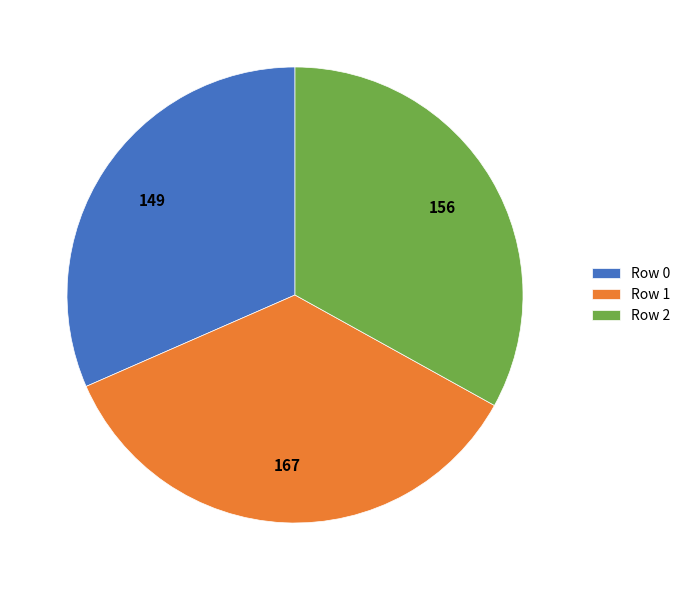

Is Row 2 the majority of the pie?

No